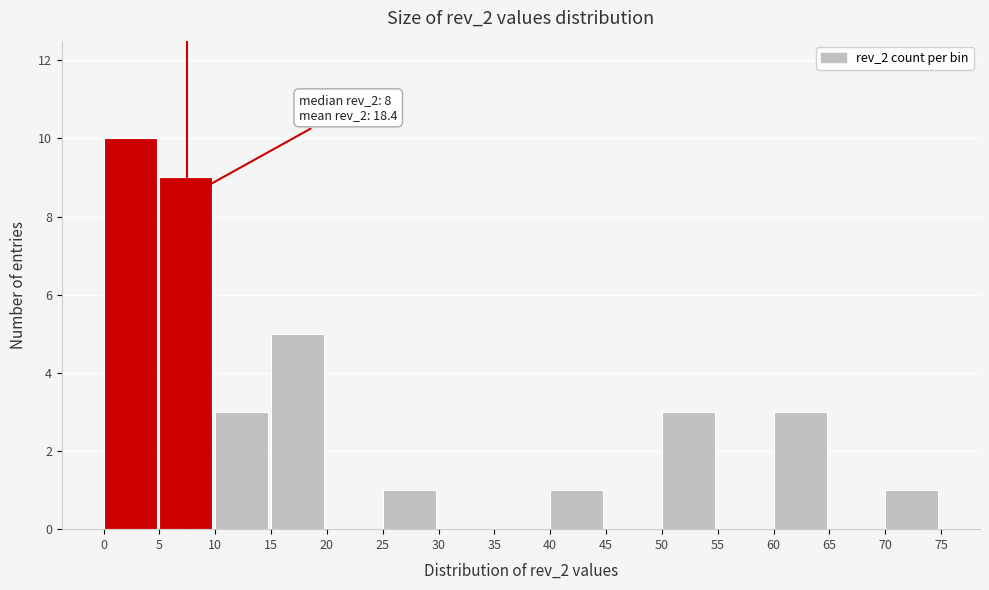

Over which range of the x-axis is the bar tallest?

0 to 5